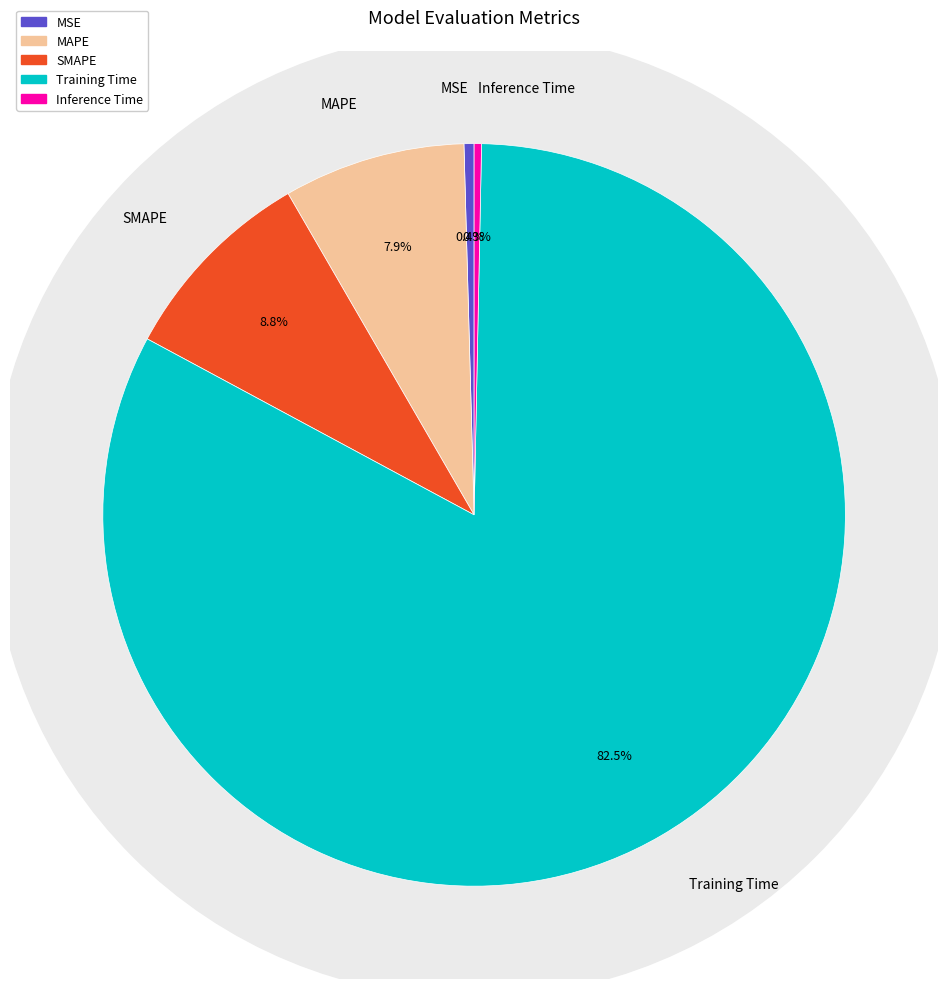

Is it true that SMAPE is 9% of the pie?

True